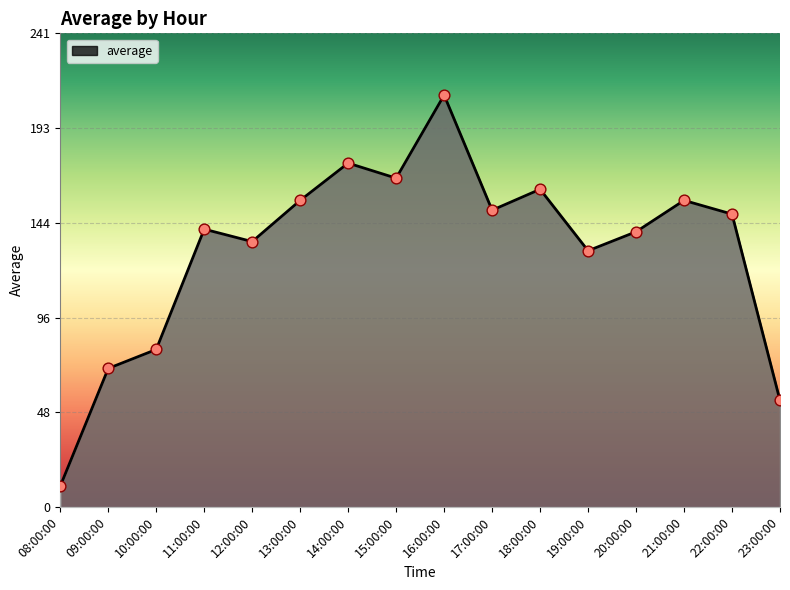

Between 09:00:00 and 16:00:00, which is larger?

16:00:00